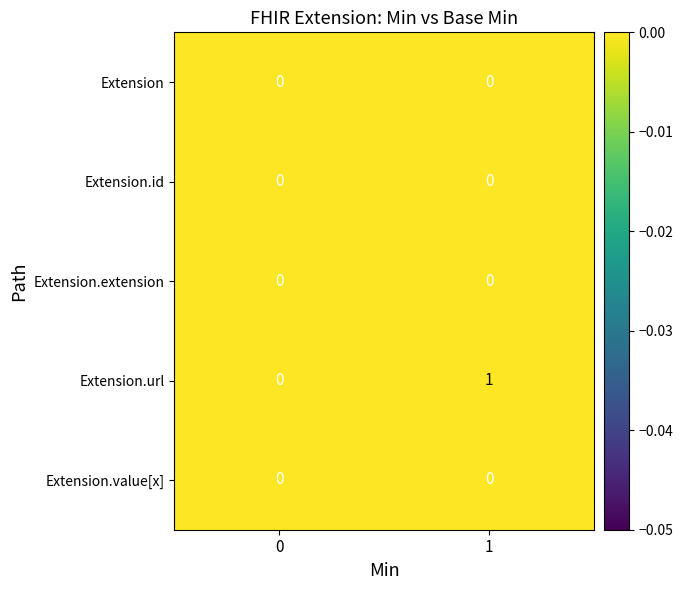

List the labels in order of Extension.url value, smallest first.

0, 1